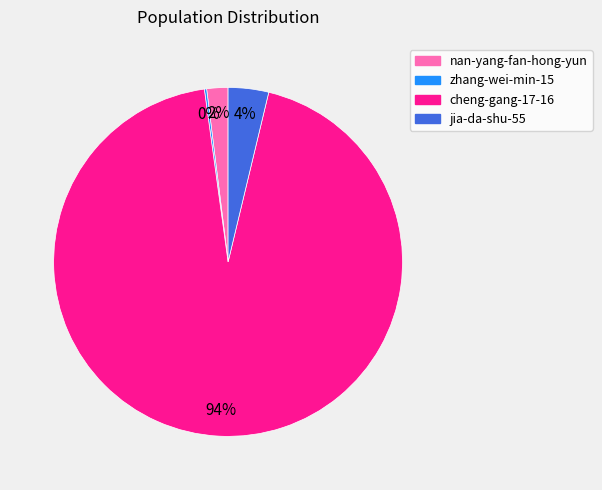

Which slice is the largest?

cheng-gang-17-16